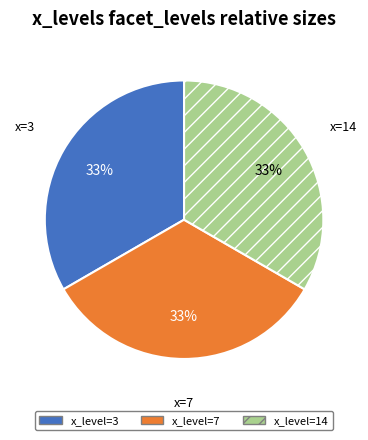

Count the number of slices in the pie.

3